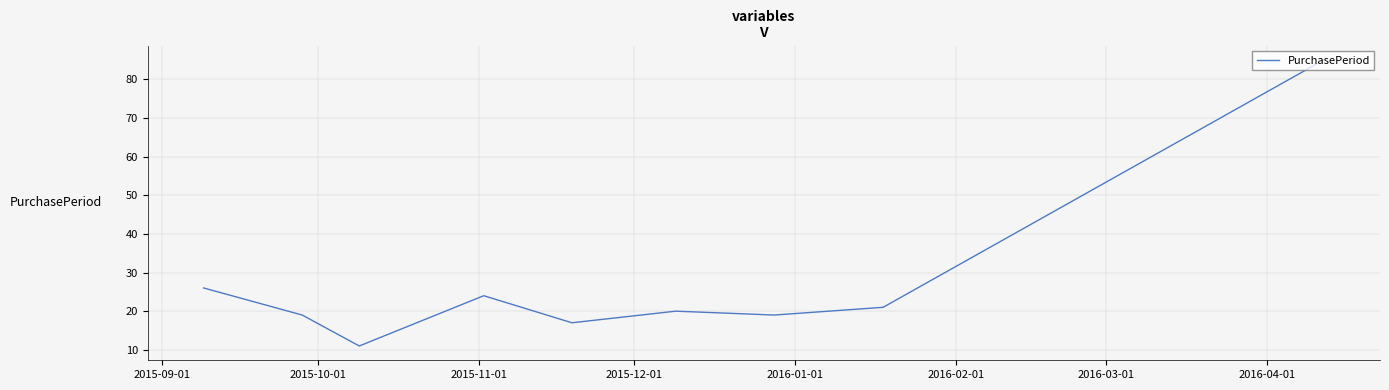

What is the greatest value displayed?

85